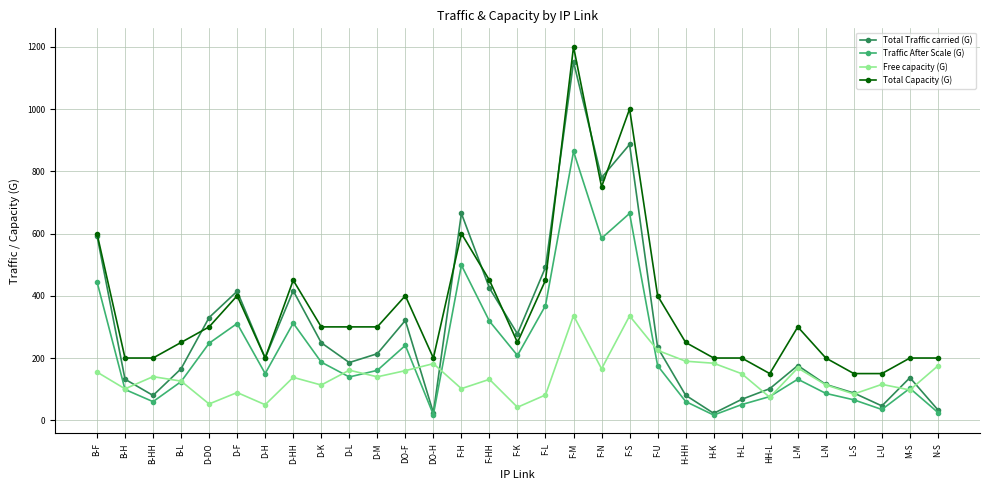

Rank the series at F-S from highest to lowest value.

Total Capacity (G), Total Traffic carried (G), Traffic After Scale (G), Free capacity (G)